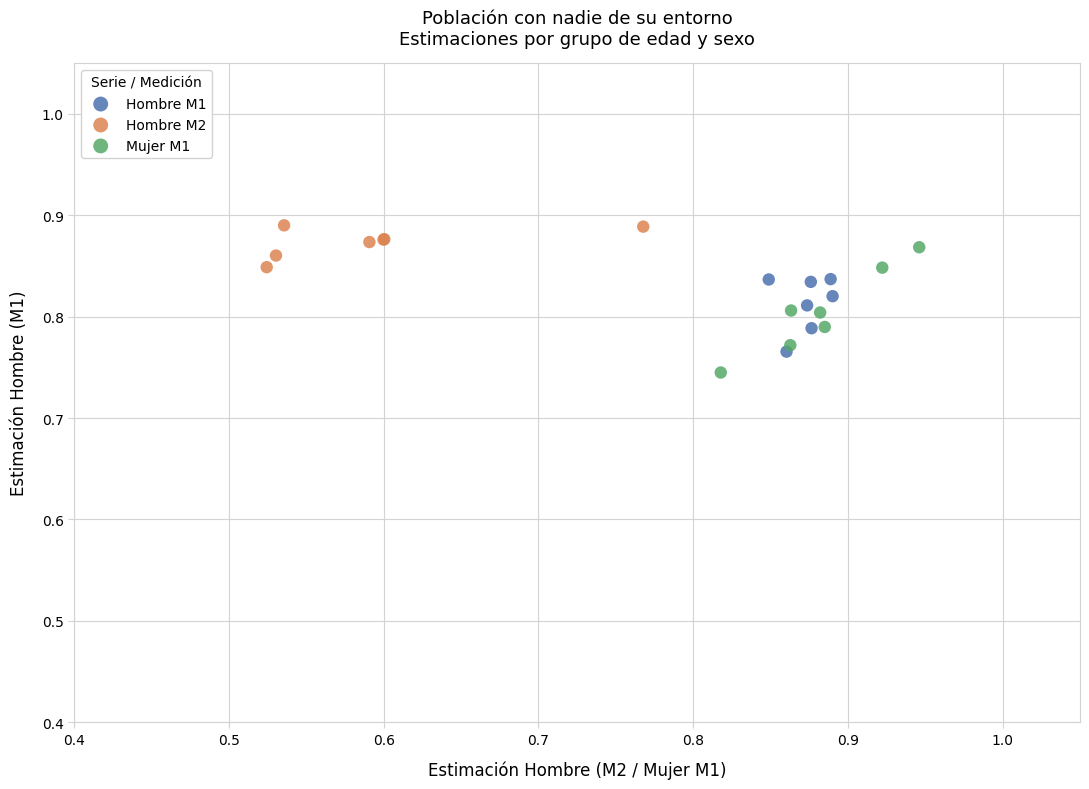

Which series contains the lowest Y value?

Mujer M1